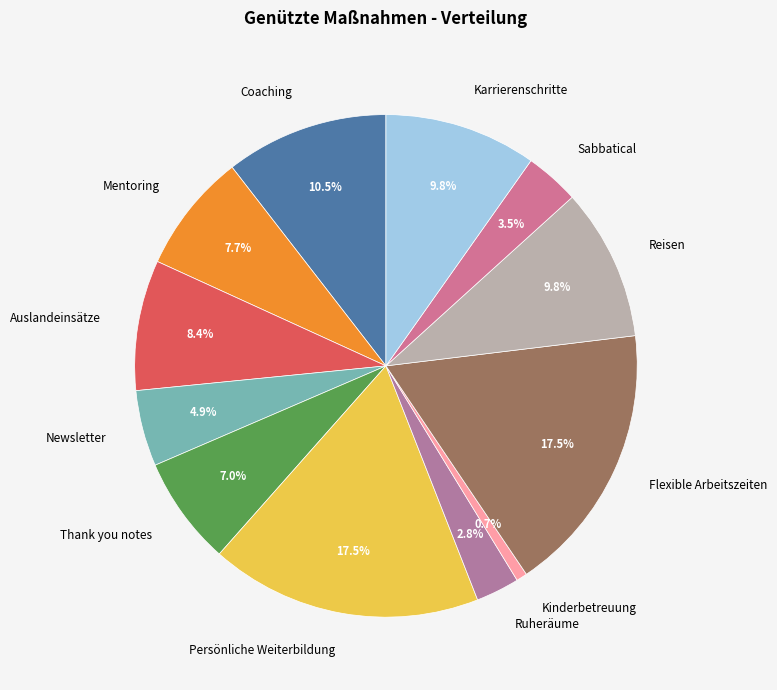

Does Ruheräume represent more than half of the total?

No